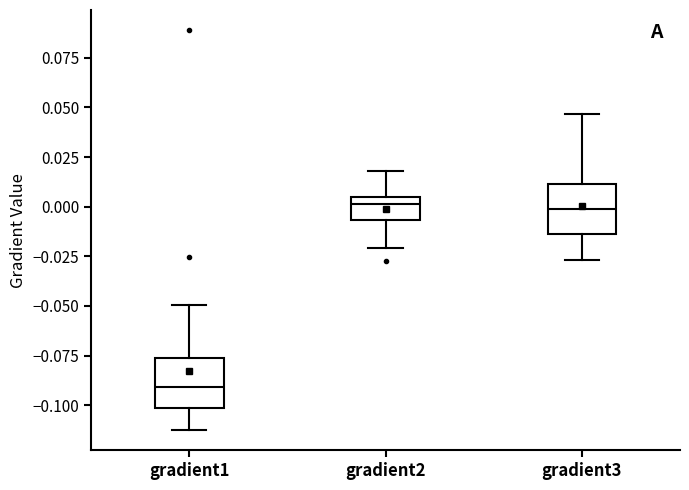

Where does the upper whisker of the box for gradient2 end on the y-axis? The values are not printed on the chart, so give them approximately, as read against the axis.

0.020